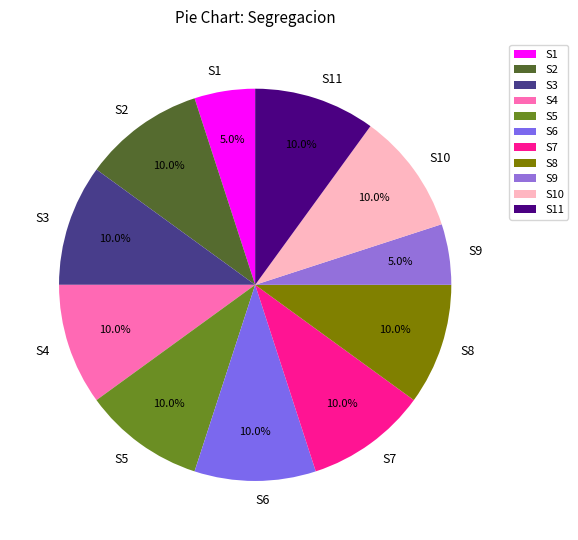

Approximately how many times larger is the value at S8 compared to S1?

2.0